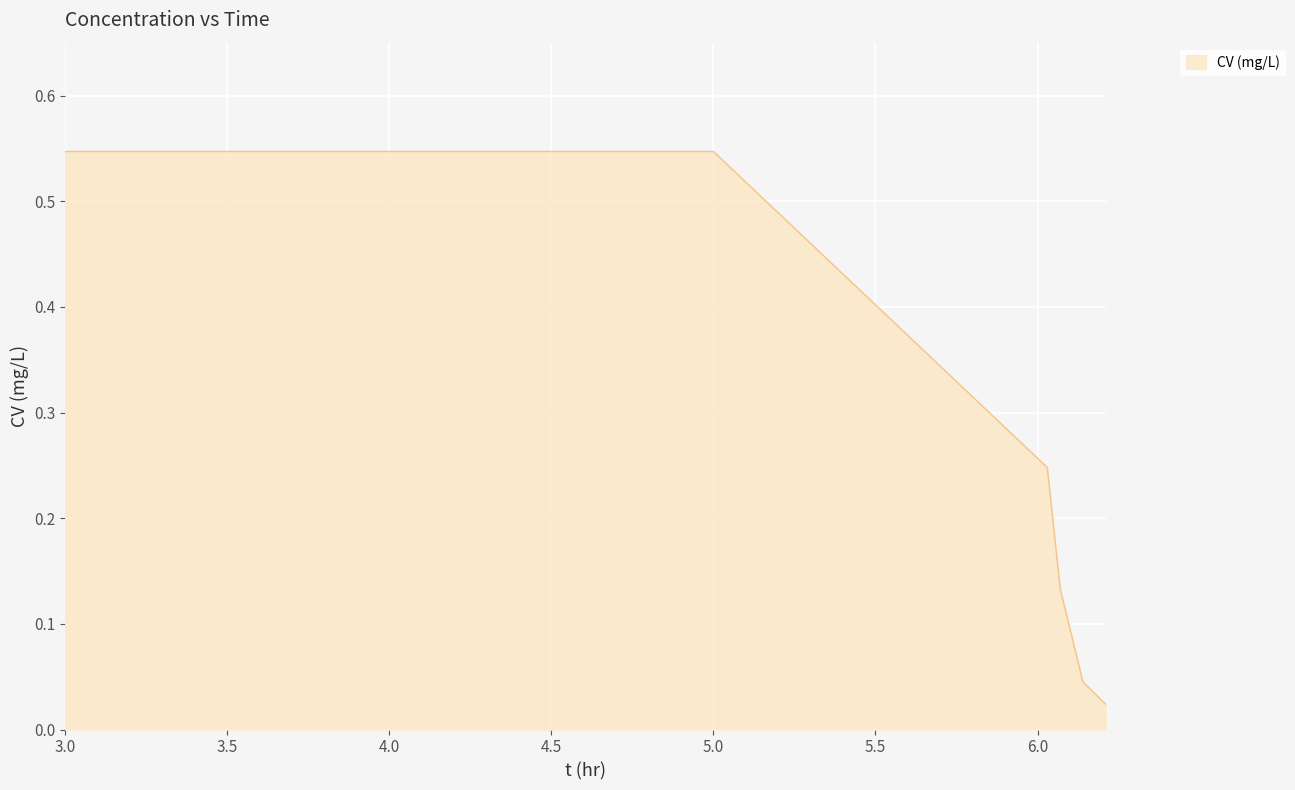

True or false: the data has more than 1 interior local peaks.

False